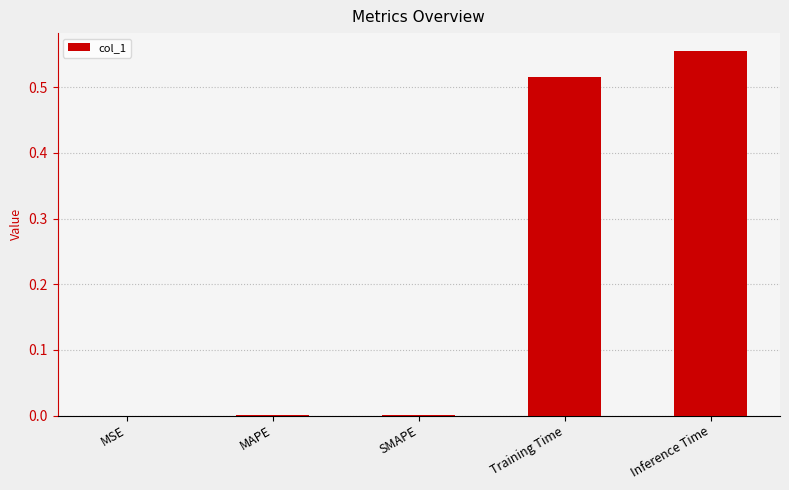

Which category has the highest value across all series?

Inference Time